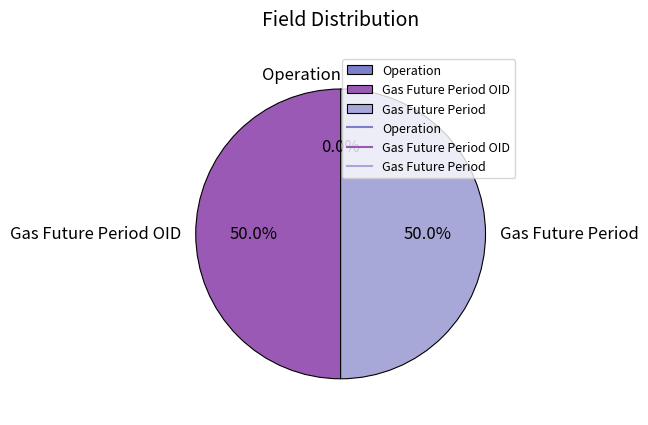

What percentage is the Gas Future Period OID slice, to the nearest percent?

50%